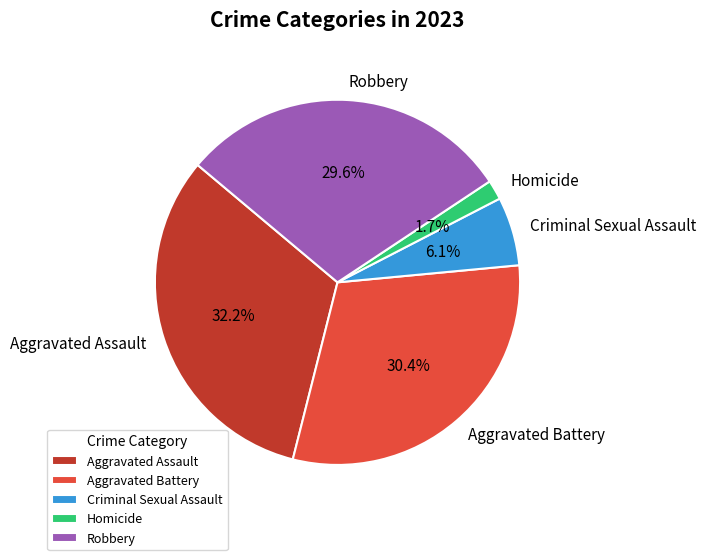

Approximately how many times larger is the value at Aggravated Assault compared to Robbery?

1.1